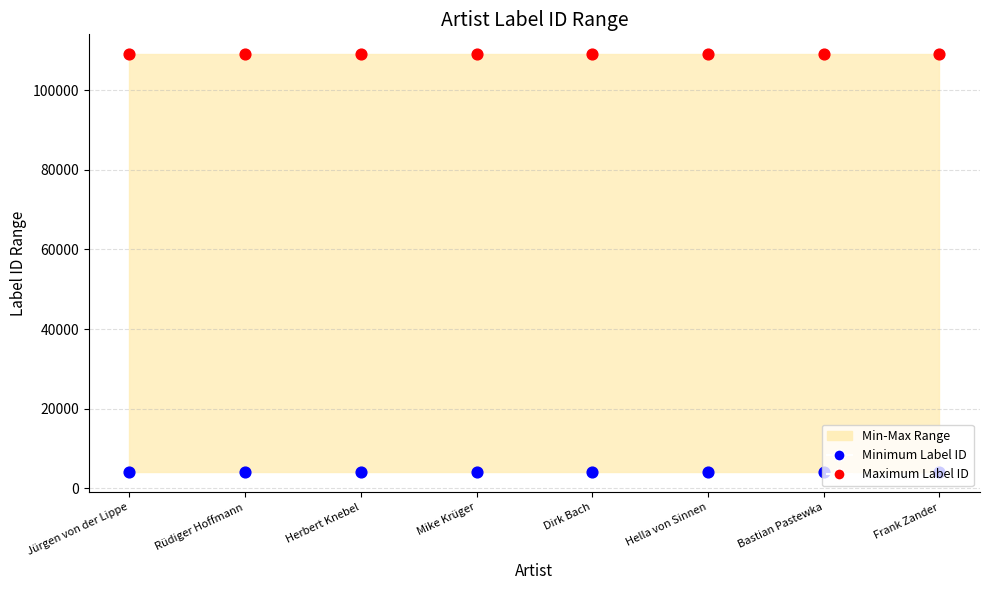

Is the value of Maximum Label ID at Frank Zander greater than the value of Minimum Label ID at Frank Zander?

Yes